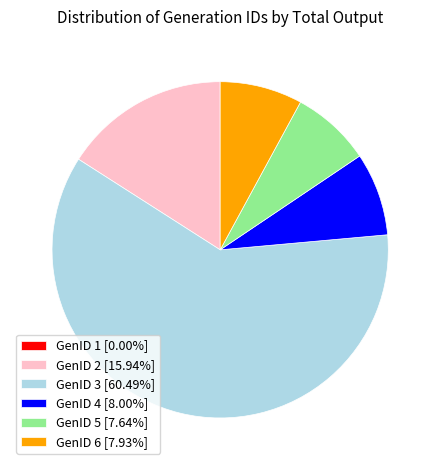

Do GenID 2 [15.94%] and GenID 6 [7.93%] together represent more than half of the pie?

No